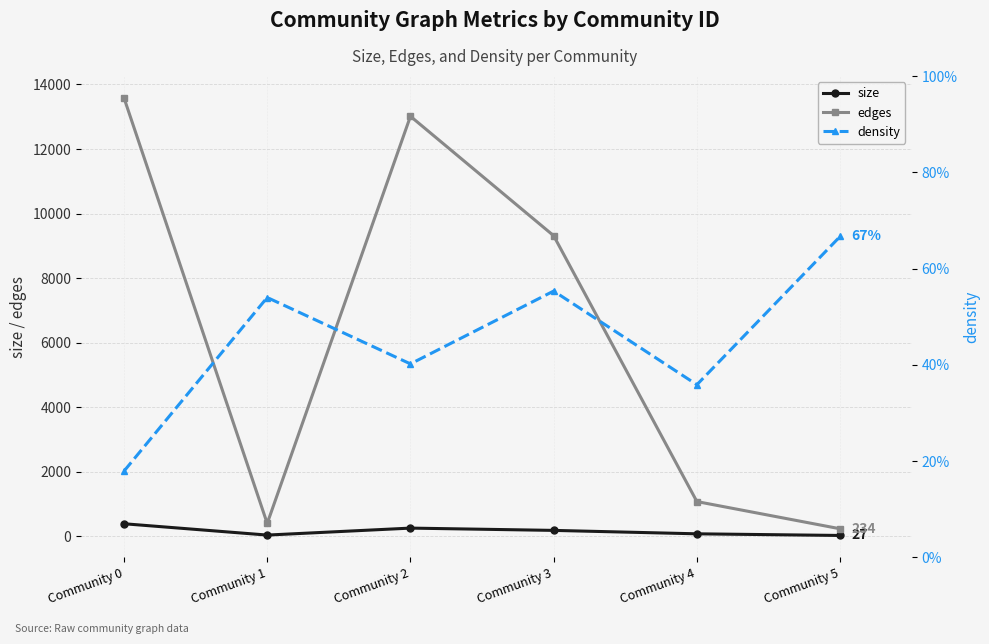

What is the minimum value shown in the chart?

0.2